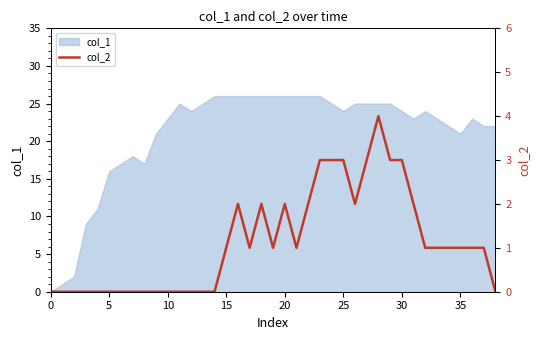

How many values are below 1?

16